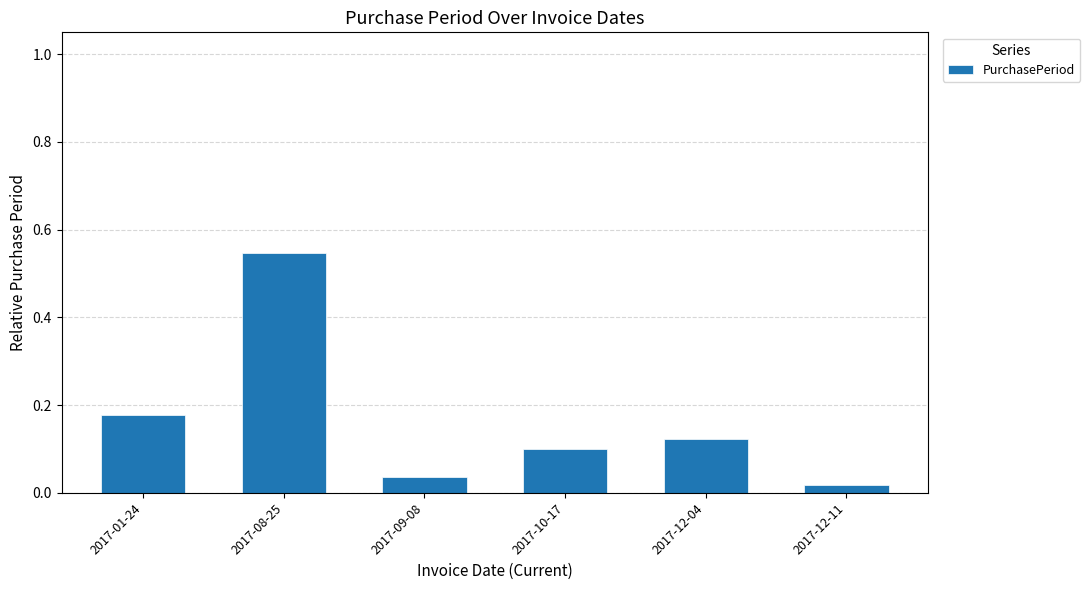

Rank the categories by value from highest to lowest.

2017-08-25, 2017-01-24, 2017-12-04, 2017-10-17, 2017-09-08, 2017-12-11